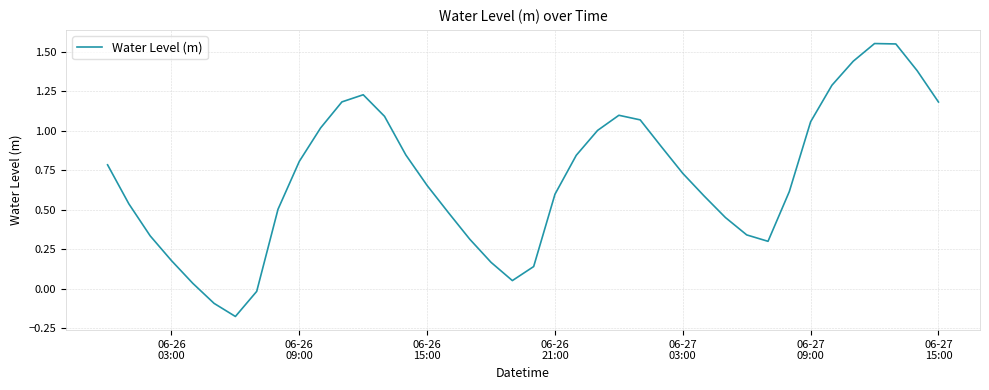

True or false: the data has more than 0 interior local peaks.

True